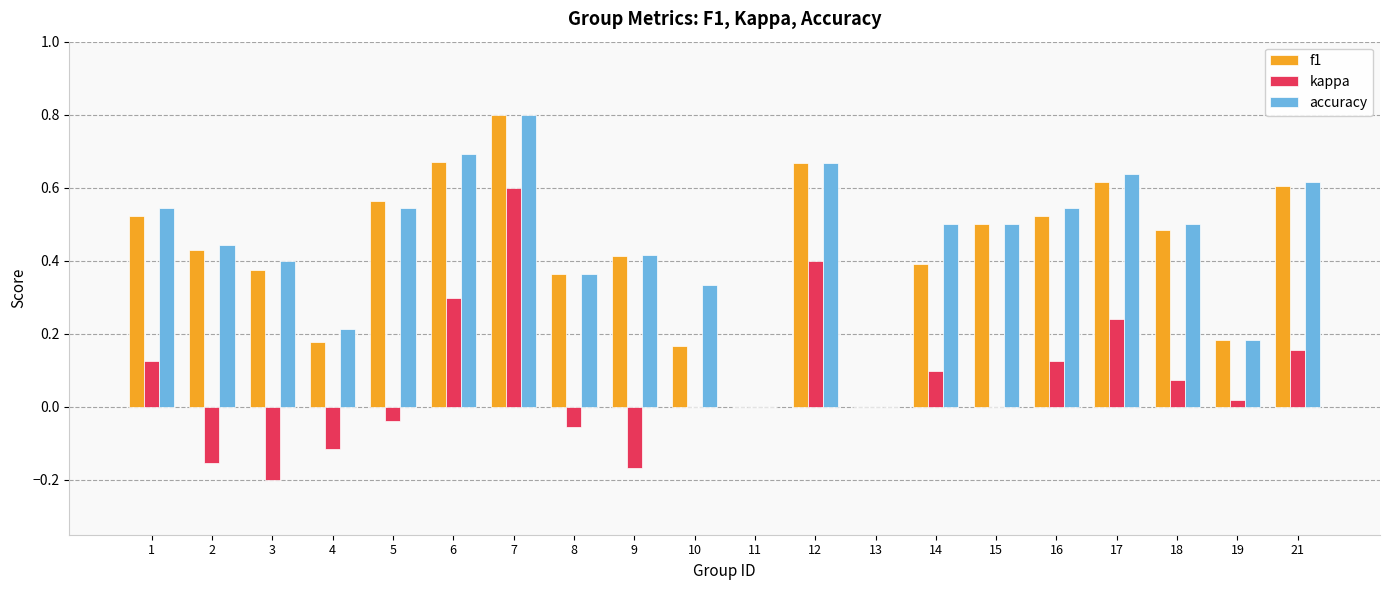

Between 3 and 8, which series saw the biggest shift?

kappa